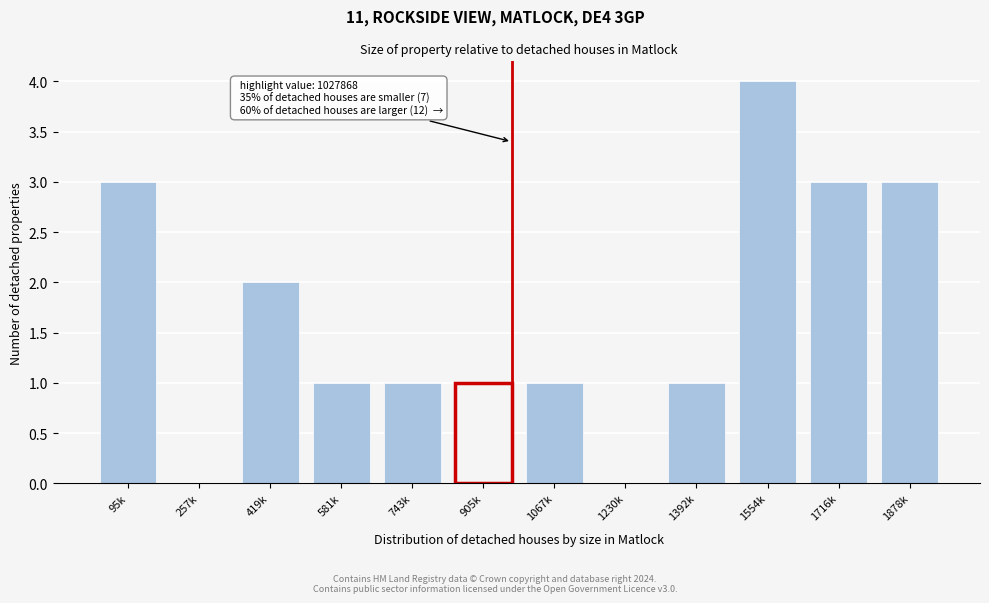

Reading left to right, list all the values displayed in this chart.

95k=3	257k=0	419k=2	581k=1	743k=1	905k=1	1067k=1	1230k=0	1392k=1	1554k=4	1716k=3	1878k=3